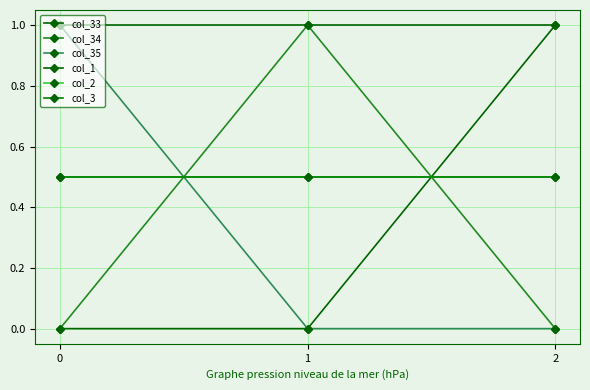

The value of col_1 at 0 is 0.3. True or false?

False